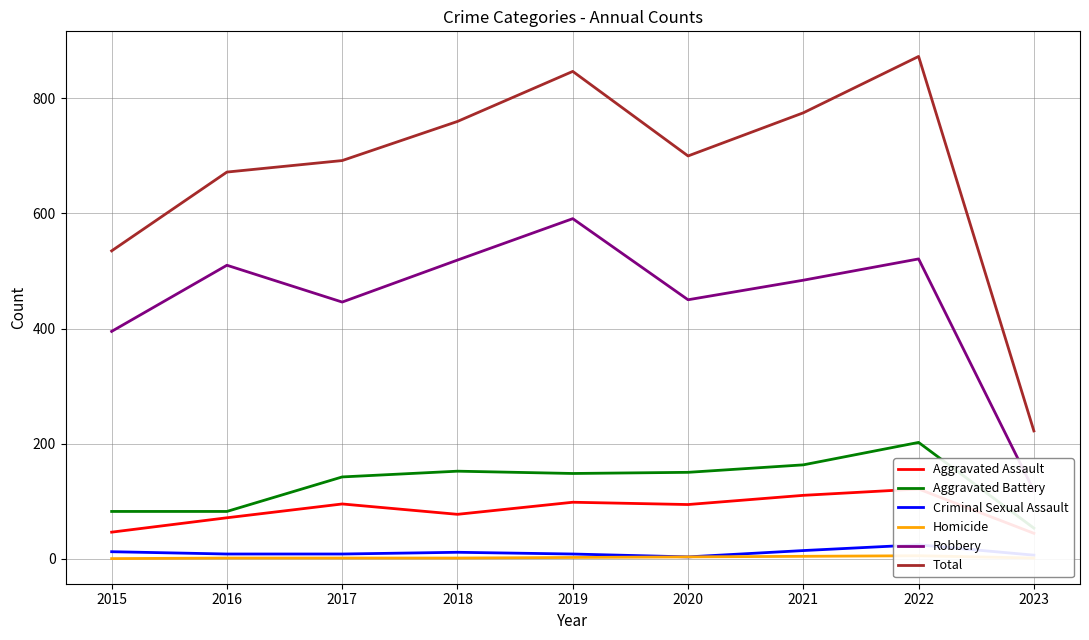

What is the difference between the Criminal Sexual Assault values at 2023 and 2018?

5